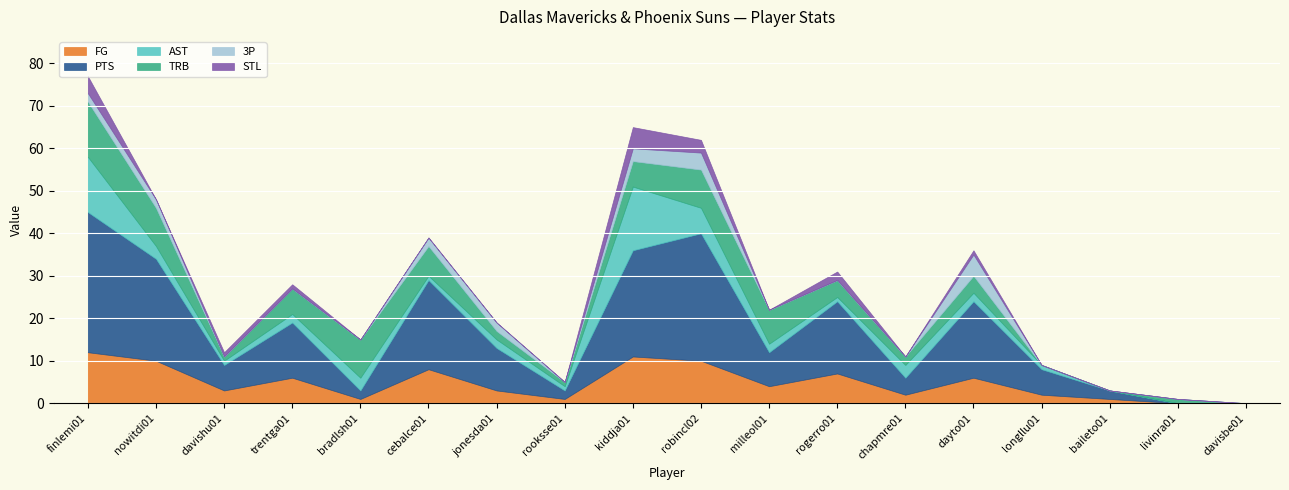

What is the approximate value of FG at robincl02, to the nearest 5?

10